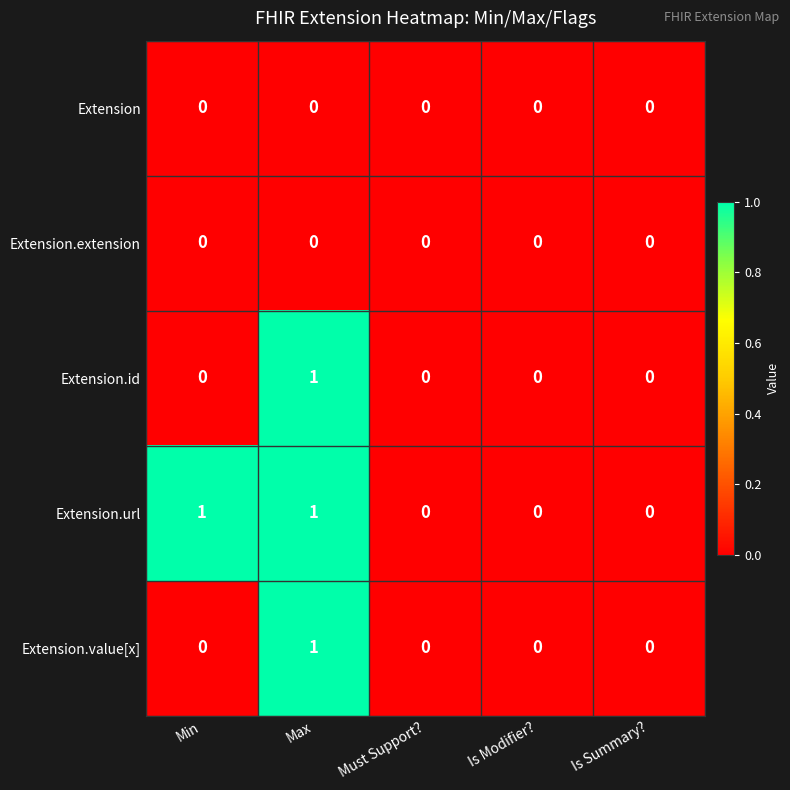

Which series has the largest total across all categories?

Extension.url